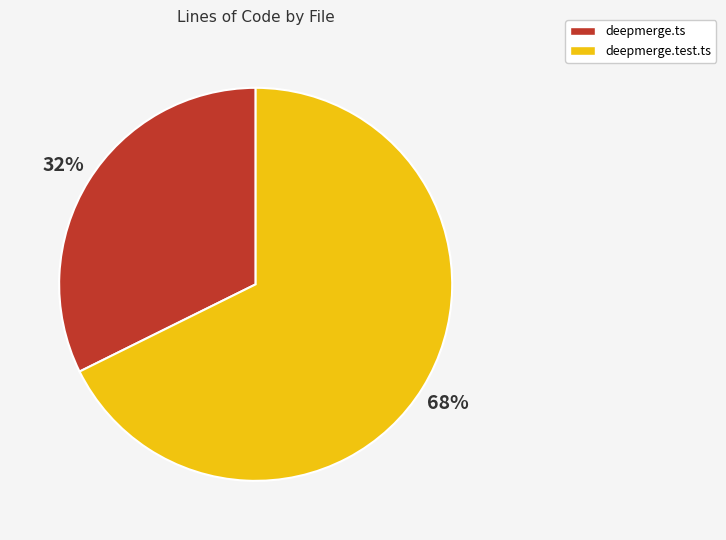

To the nearest percent, what is the average slice percentage?

50%